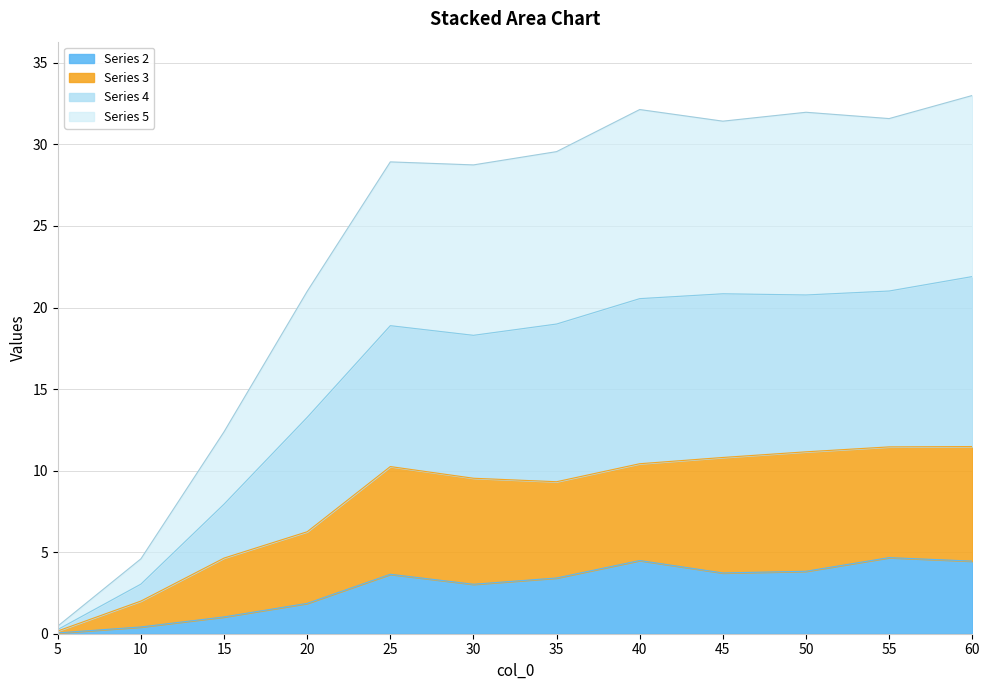

True or false: Series 2 has more than 1 interior local peaks.

True